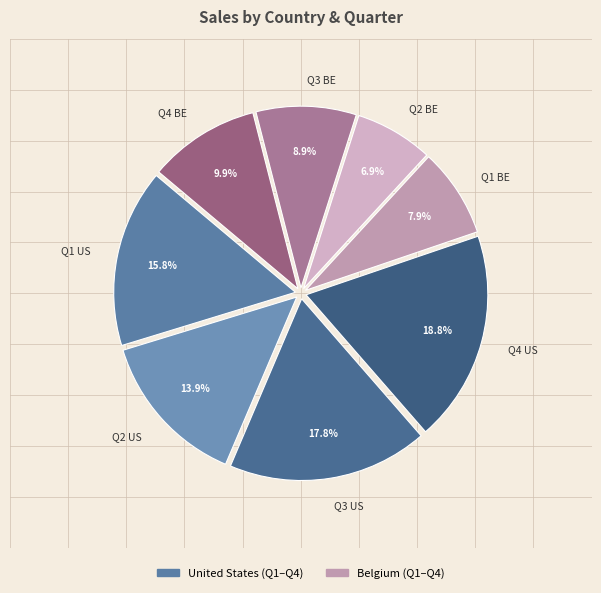

How many slices are in this pie chart?

8